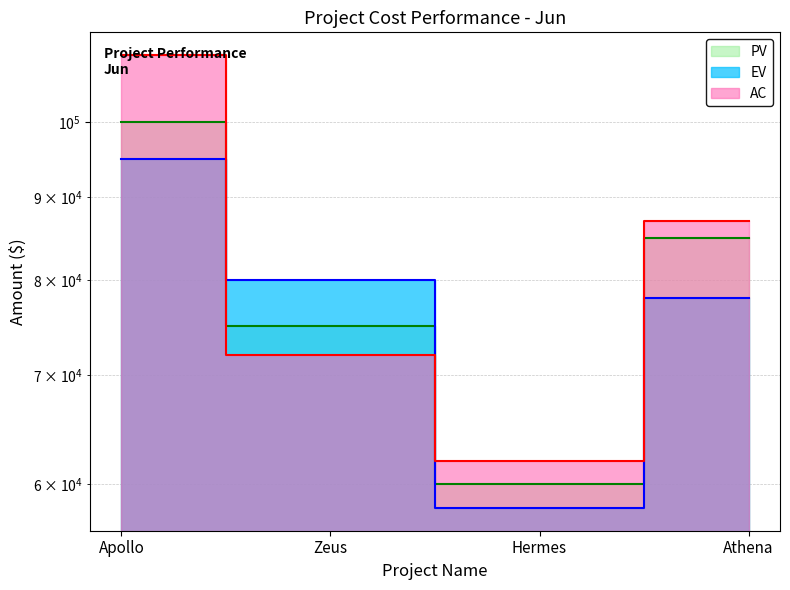

What is the total value across all series at Hermes?

180000